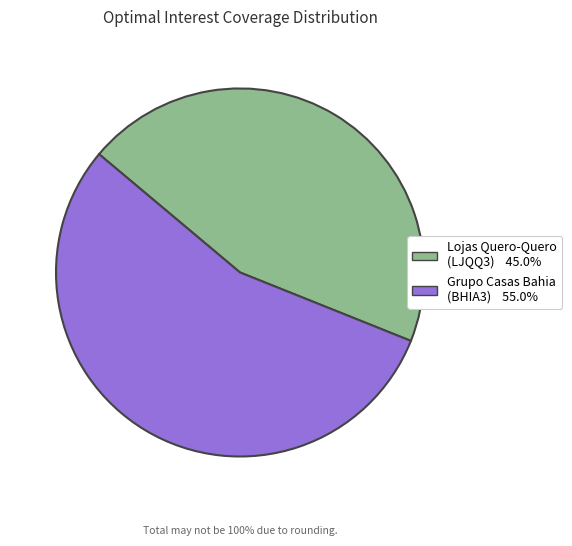

Is there any slice that represents more than half of the pie?

Yes